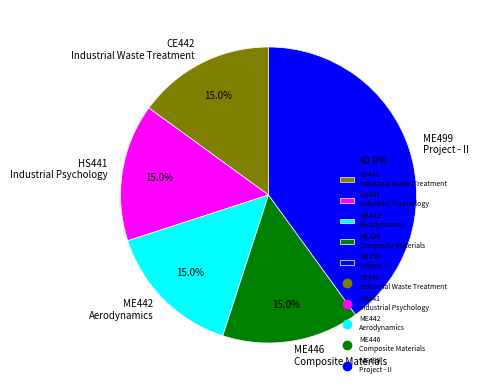

How many slices are in this pie chart?

5